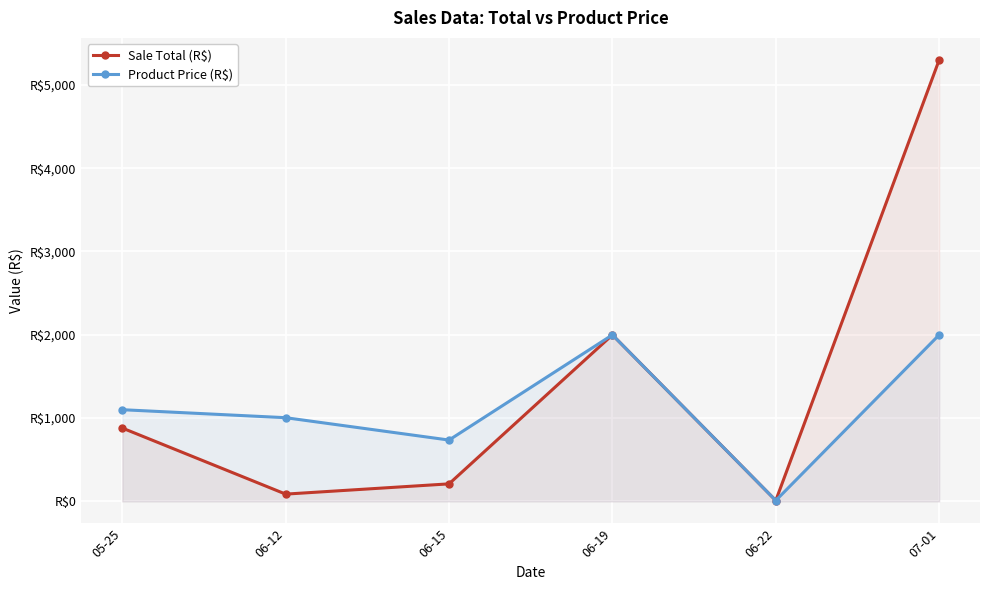

True or false: Sale Total (R$) has a value of 14.9 at 06-22.

False